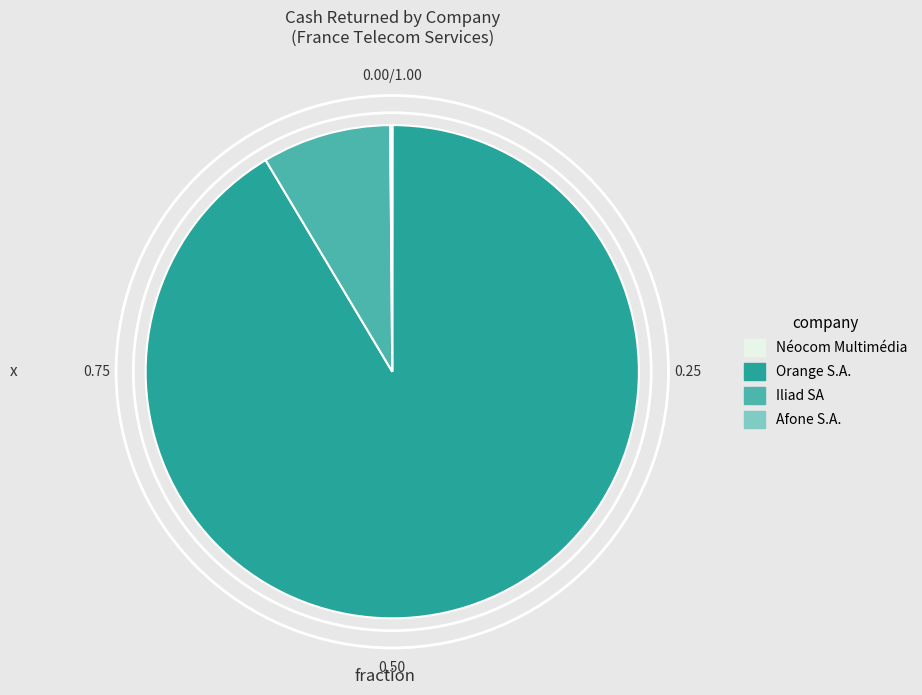

What is the majority slice?

Orange S.A.